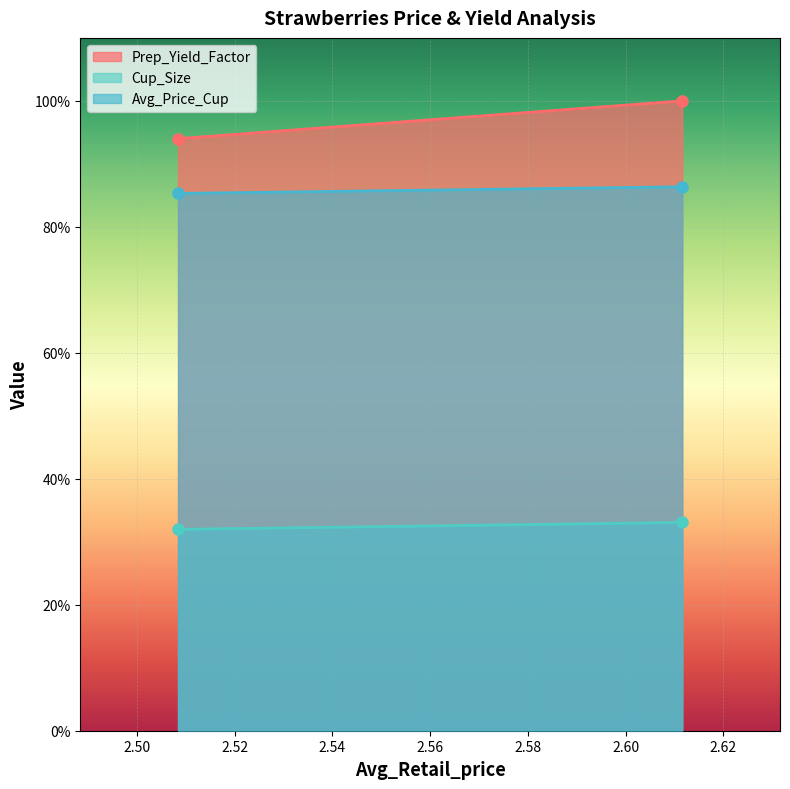

What are all the series names shown in the legend?

Prep_Yield_Factor, Cup_Size, Avg_Price_Cup